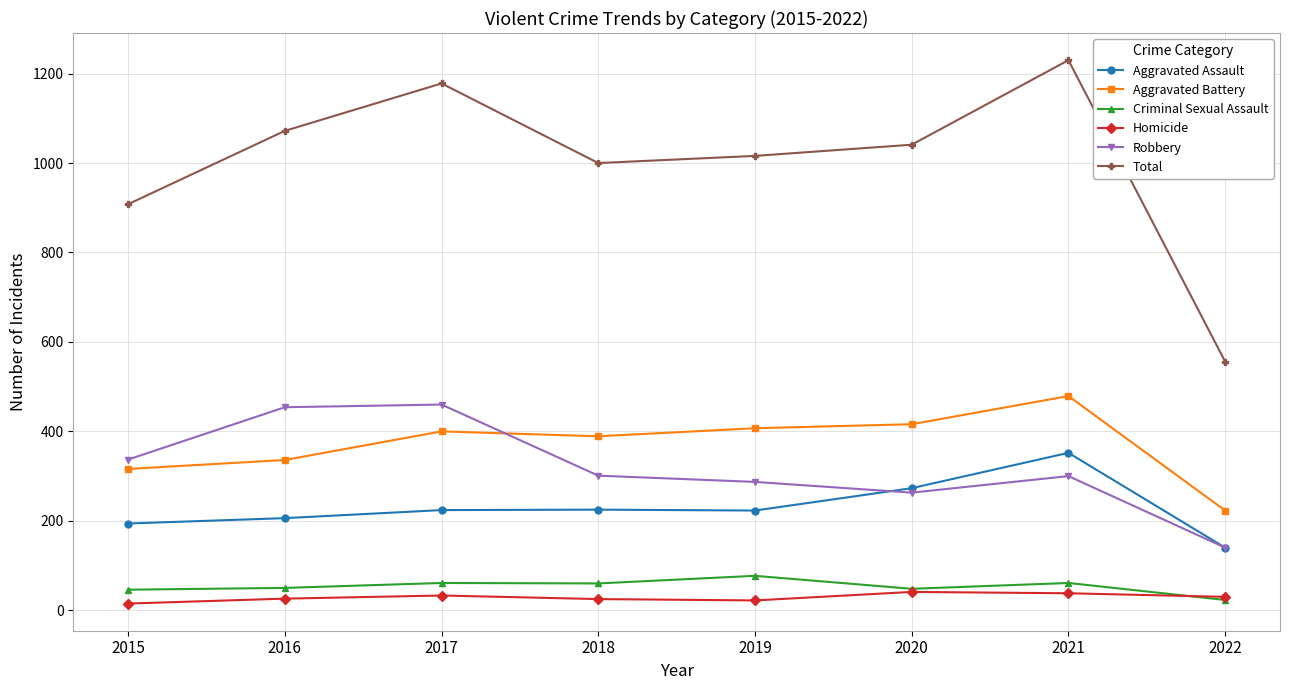

What is the total value across all series at 2017?

2356